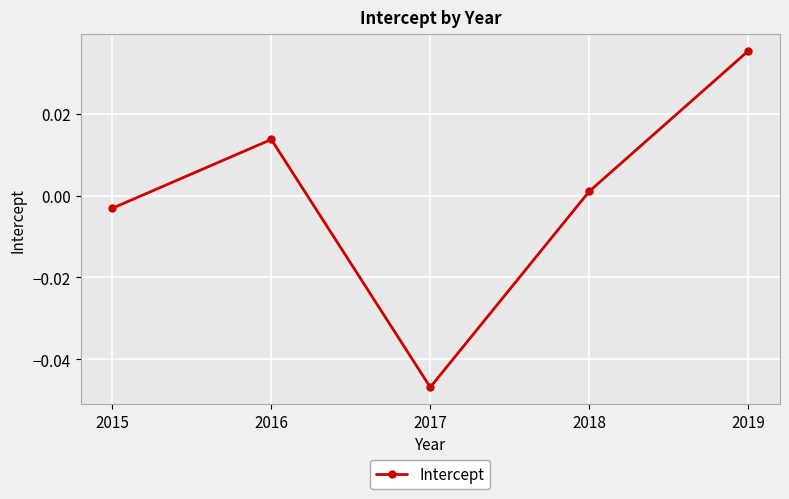

Does the chart have visible grid lines?

Yes